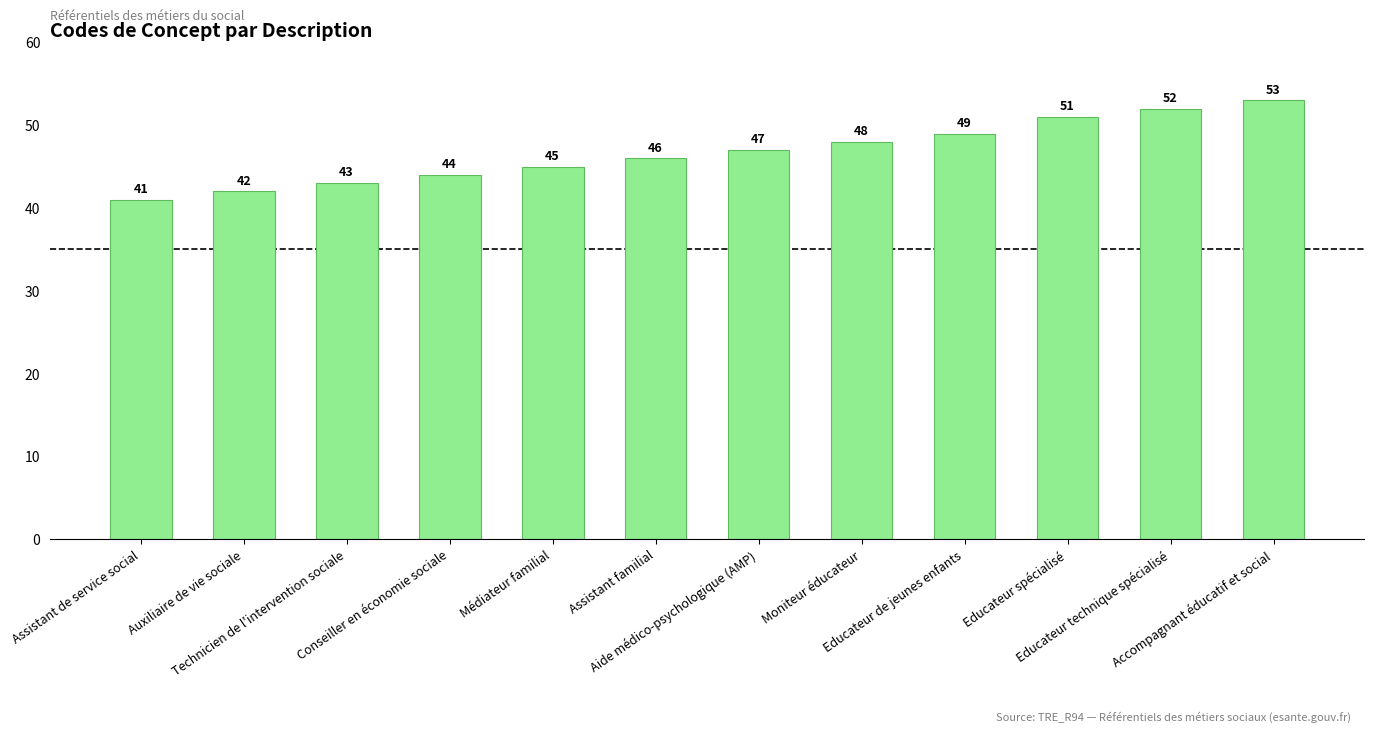

What is the difference between the maximum and second lowest values?

11